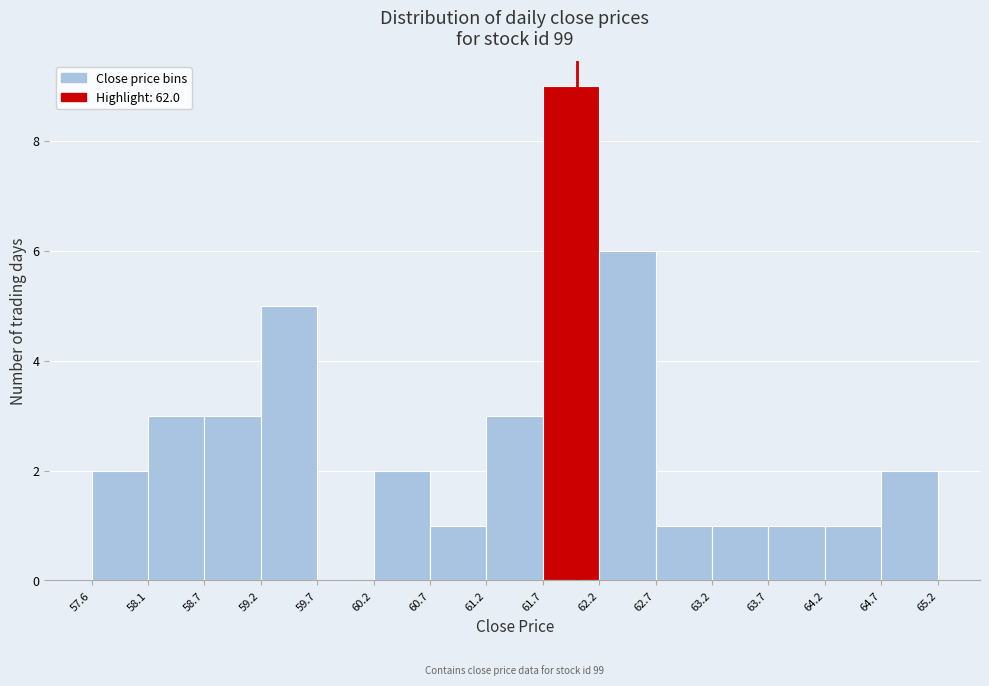

Over which range of the x-axis is the bar tallest?

61.7 to 62.2